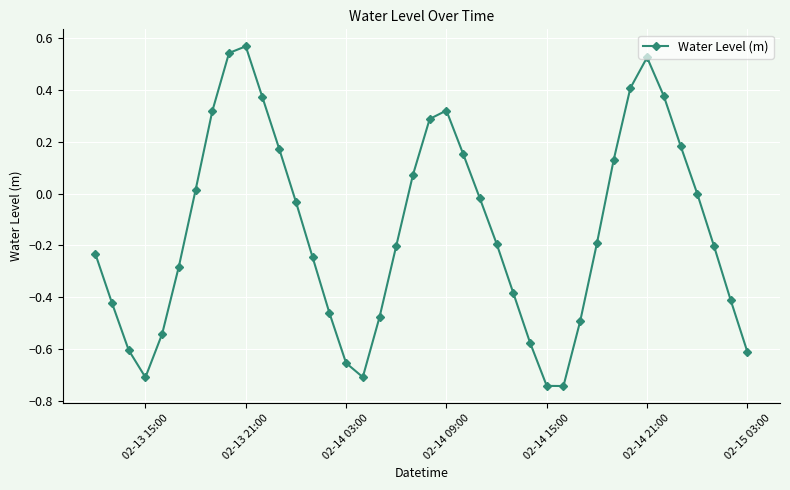

How many interior local valleys (lower than both neighbors) does the data have?

3